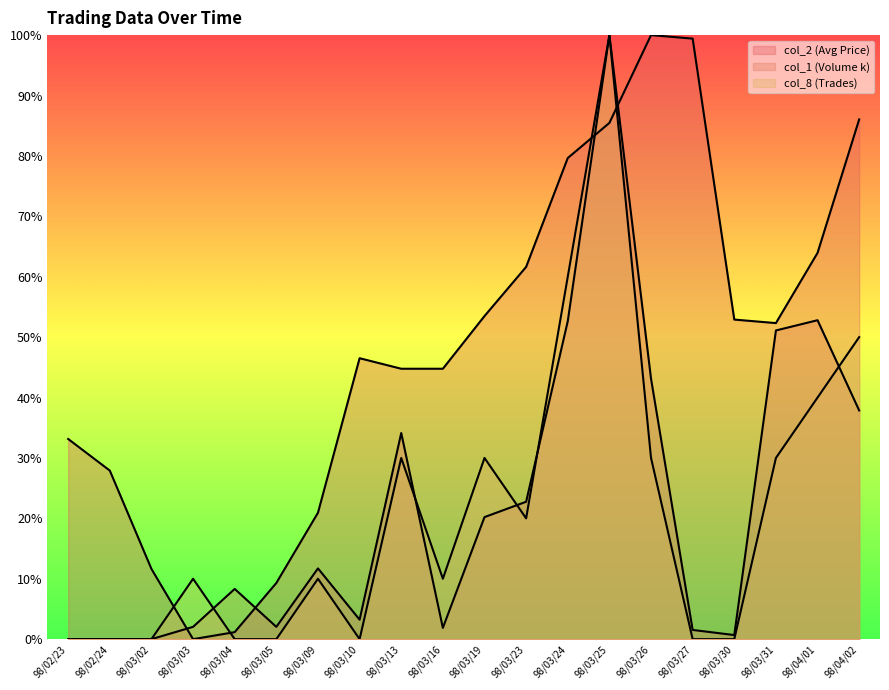

Which series has the largest total across all categories?

col_2 (Avg Price)